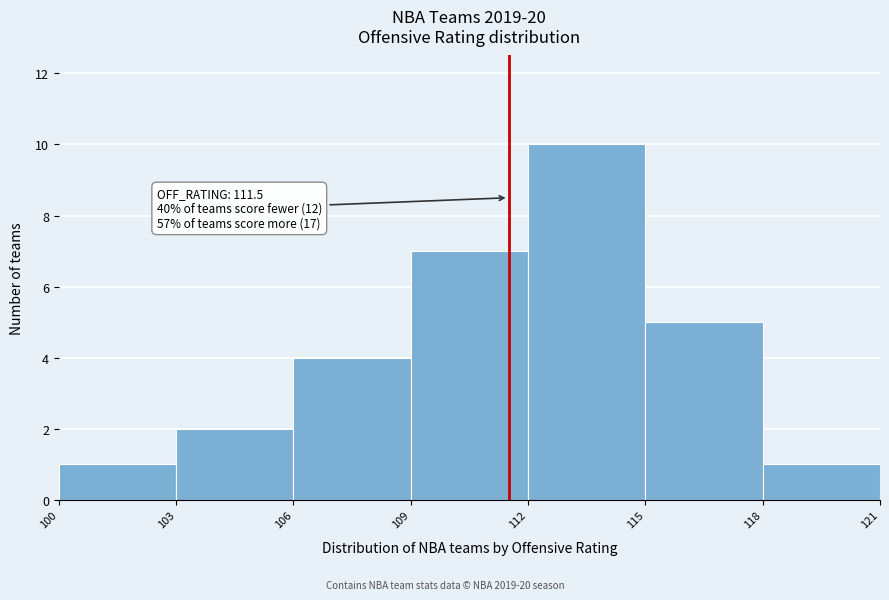

Over which range of the x-axis is the bar tallest?

112 to 115